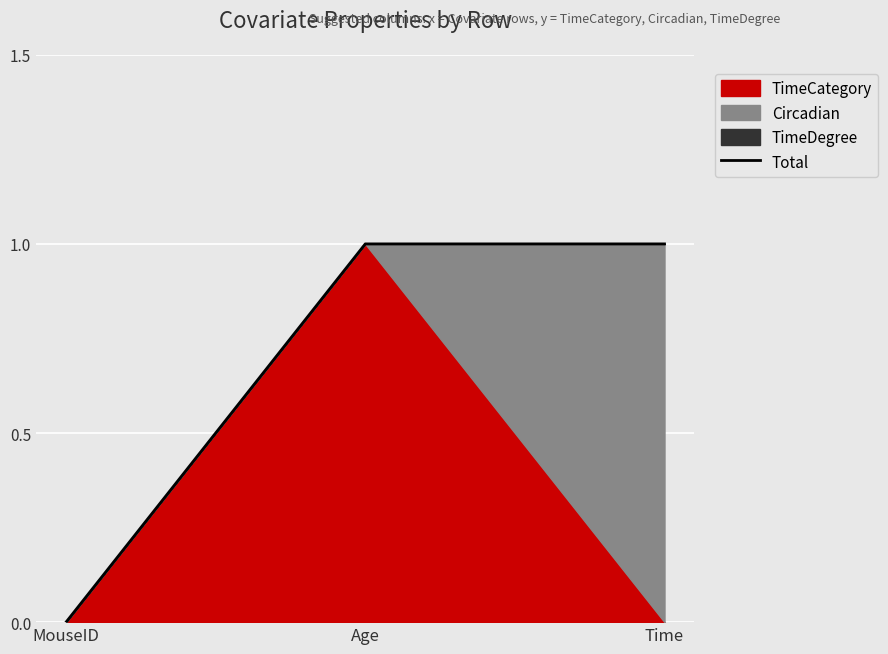

What is the change in value from MouseID to Time?

+1